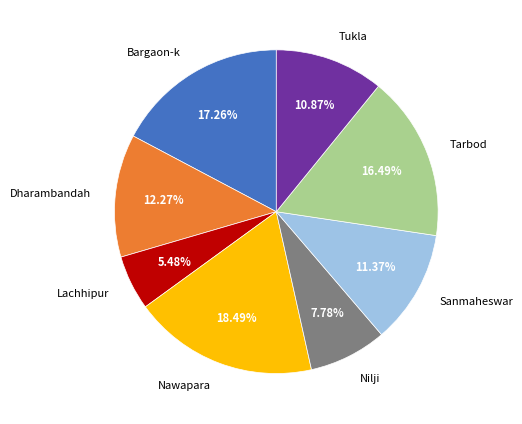

What is the largest slice in the pie chart?

Nawapara